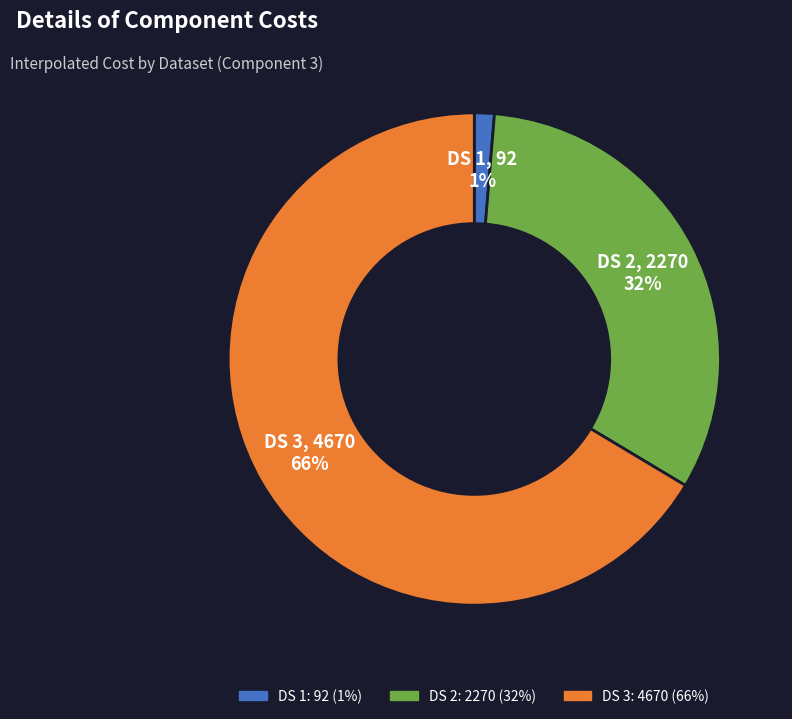

To the nearest percent, what is the average slice percentage?

33%